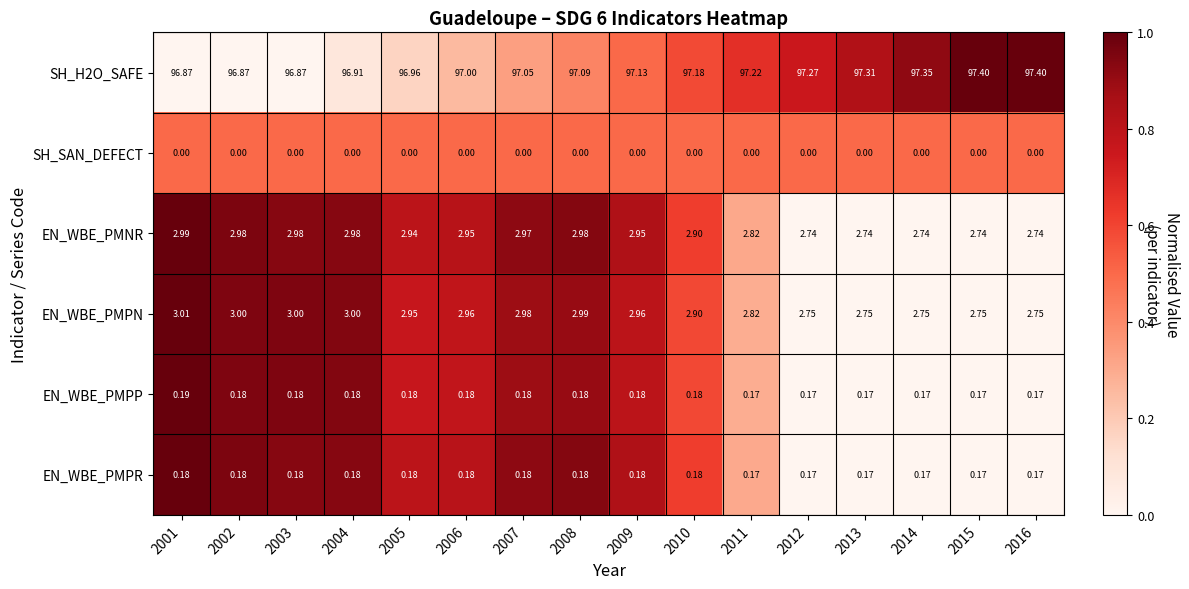

Is the value of SH_SAN_DEFECT at 2008 greater than the value of SH_H2O_SAFE at 2001?

No